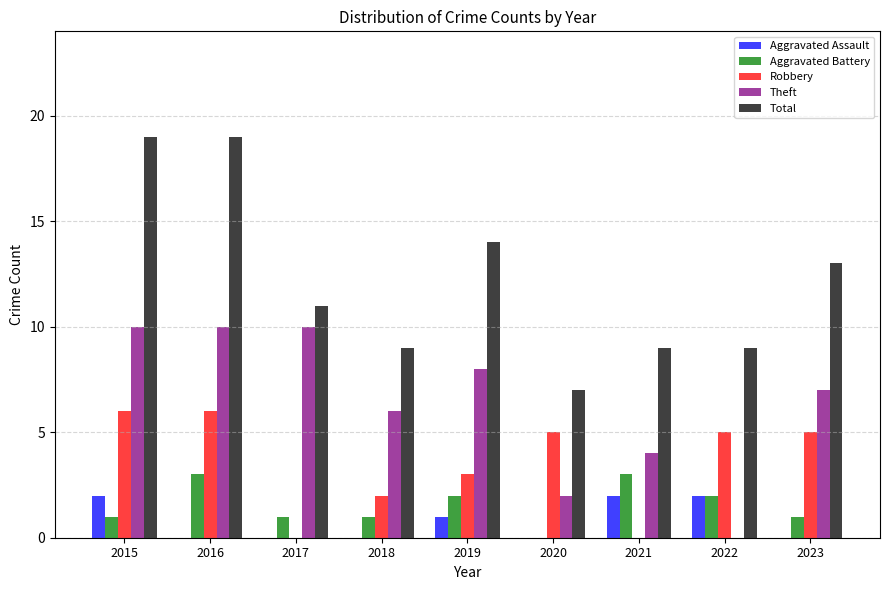

How many distinct data groups are displayed?

5